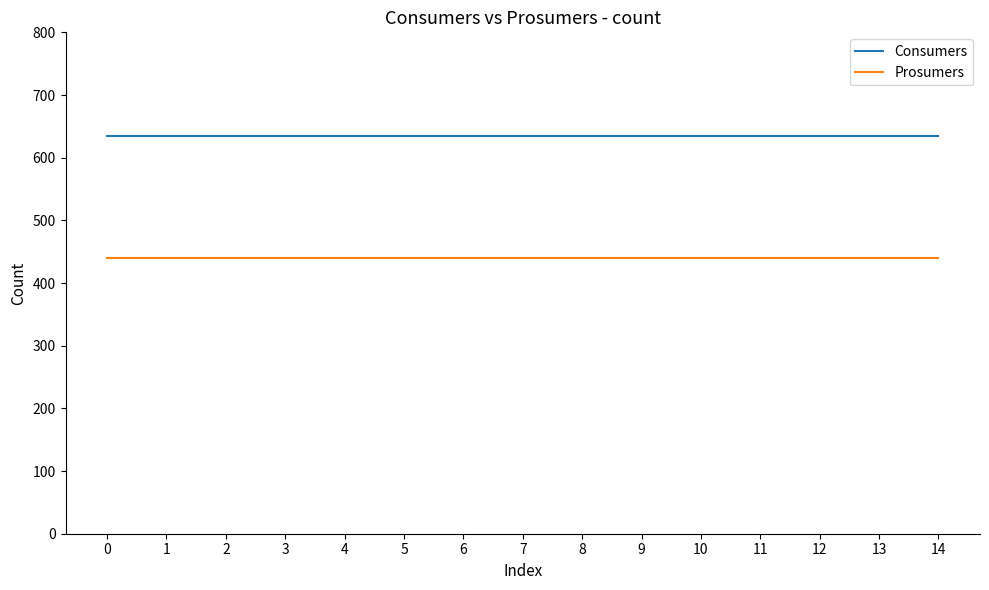

At 10, list the series in order from smallest to largest.

Prosumers, Consumers